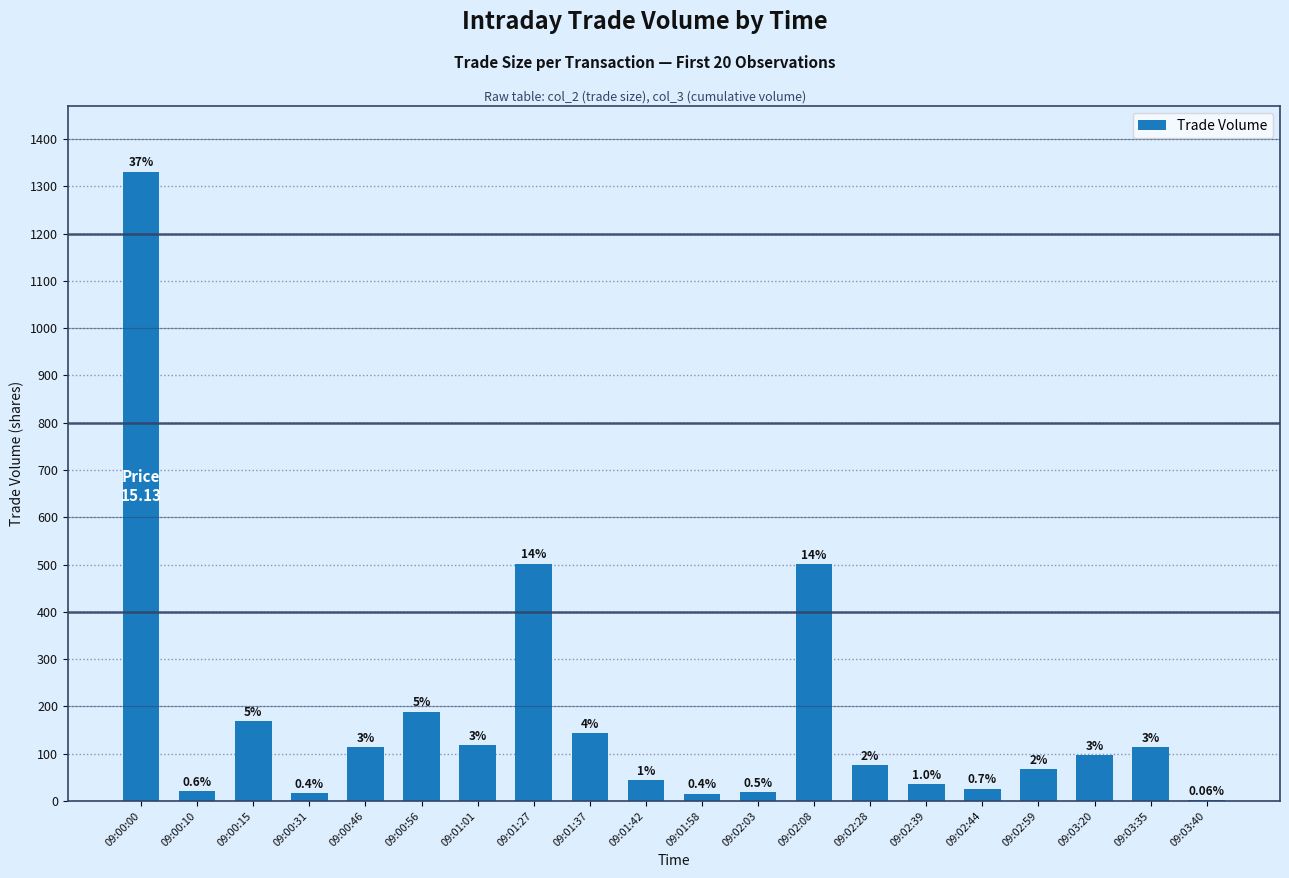

True or false: the data shows 69 at 09:01:37.

False